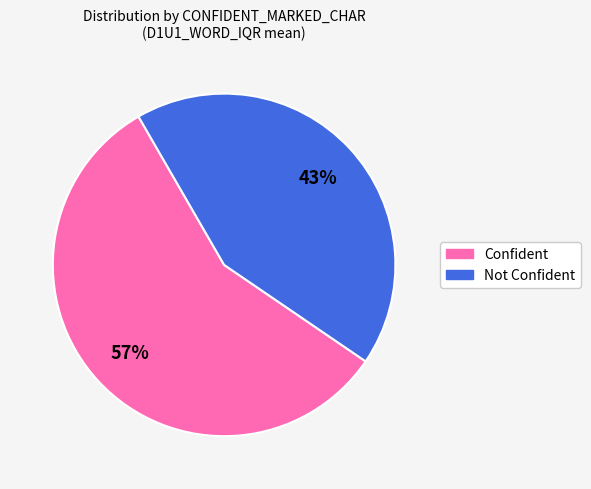

What is the largest slice in the pie chart?

Confident